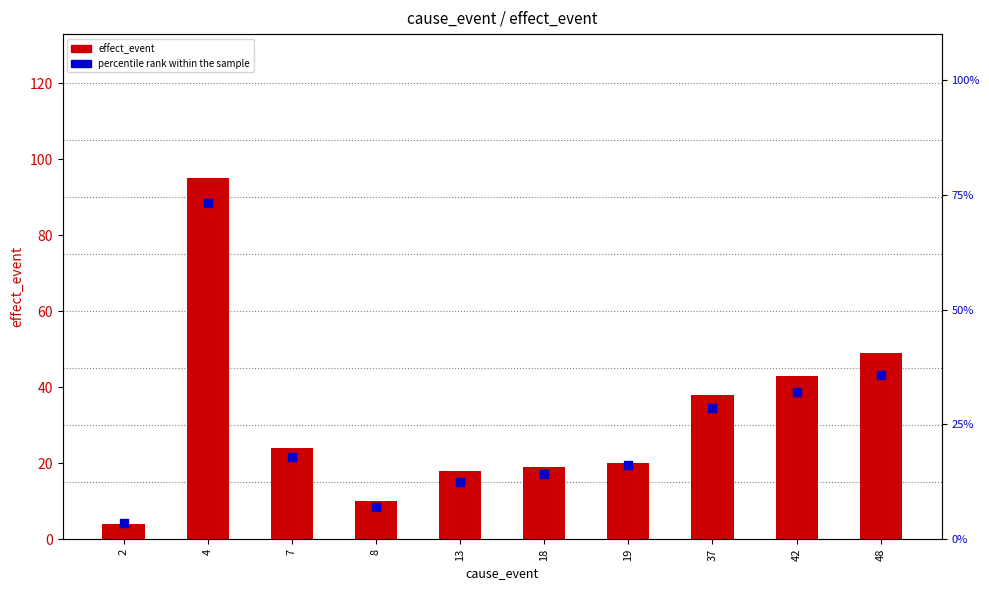

Is the value of percentile rank within the sample at 13 greater than the value of effect_event at 8?

Yes